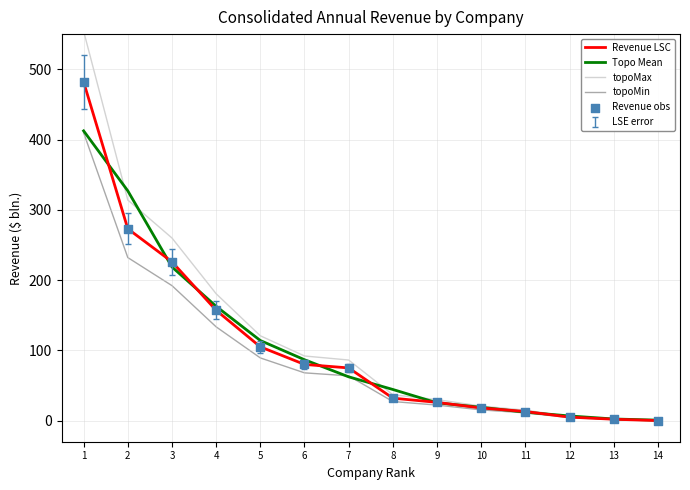

The value of Topo Mean at 4 is 53.9. True or false?

False